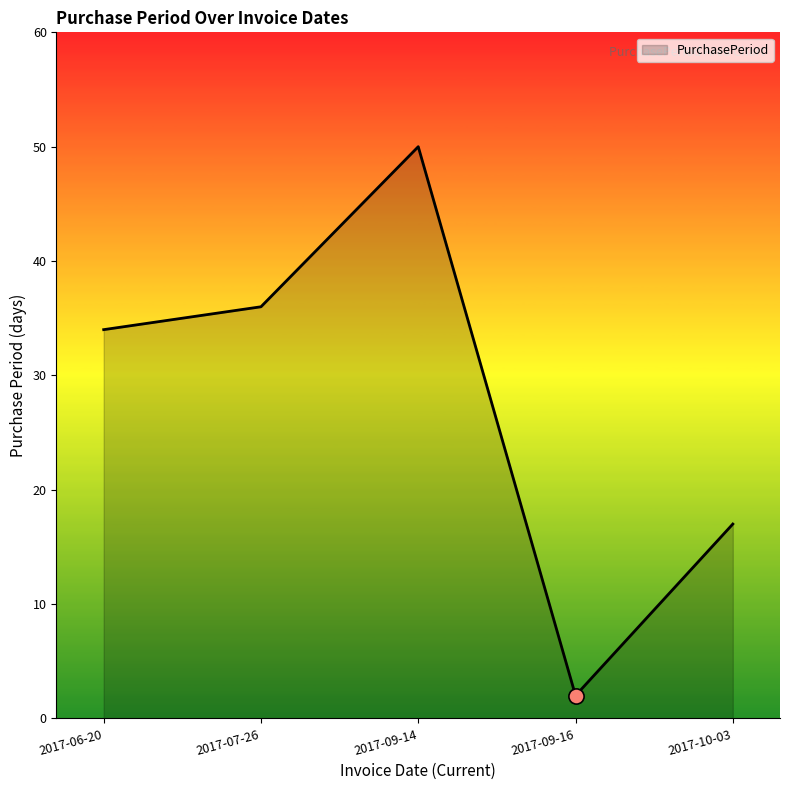

Which has a higher value, 2017-09-16 or 2017-06-20?

2017-06-20